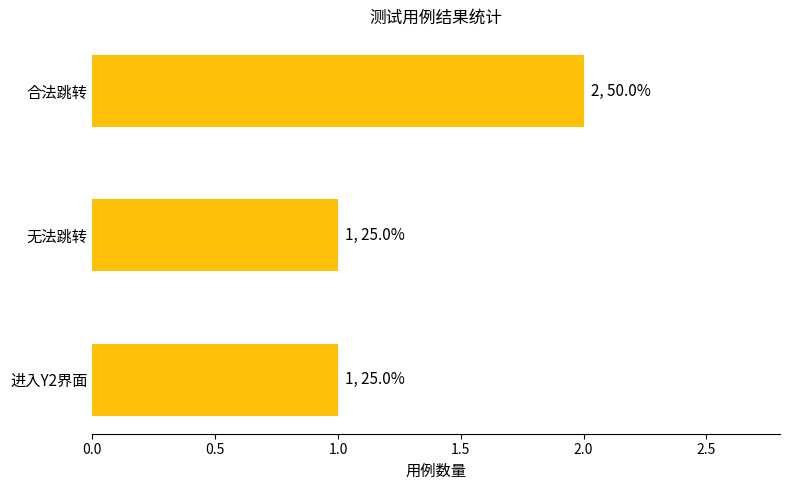

What is the change in value from 进入Y2界面 to 合法跳转?

+1